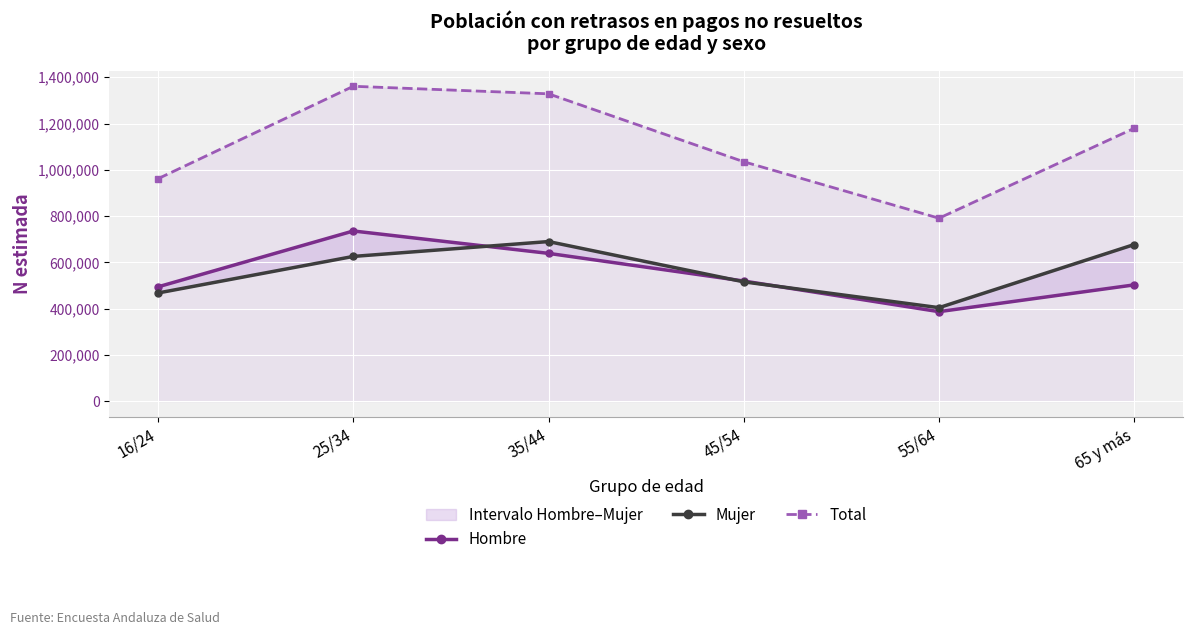

Reading left to right, transcribe all the data shown in this chart.

Hombre: 494064	735489	638668	519147	386710	502466
Mujer: 467489	625494	689744	515642	403986	676842
Total: 961553	1360982	1328412	1034789	790696	1179308